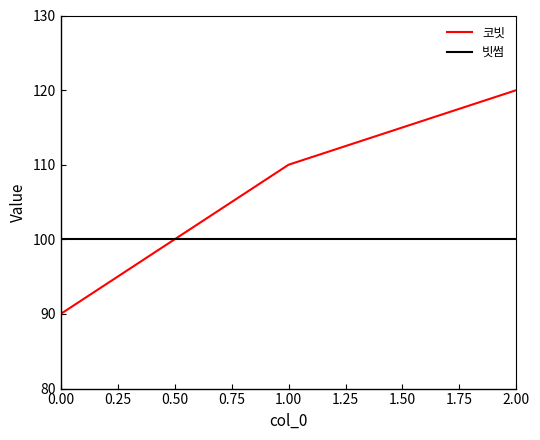

True or false: 빗썸 has a value of 100 at 0.00.

True